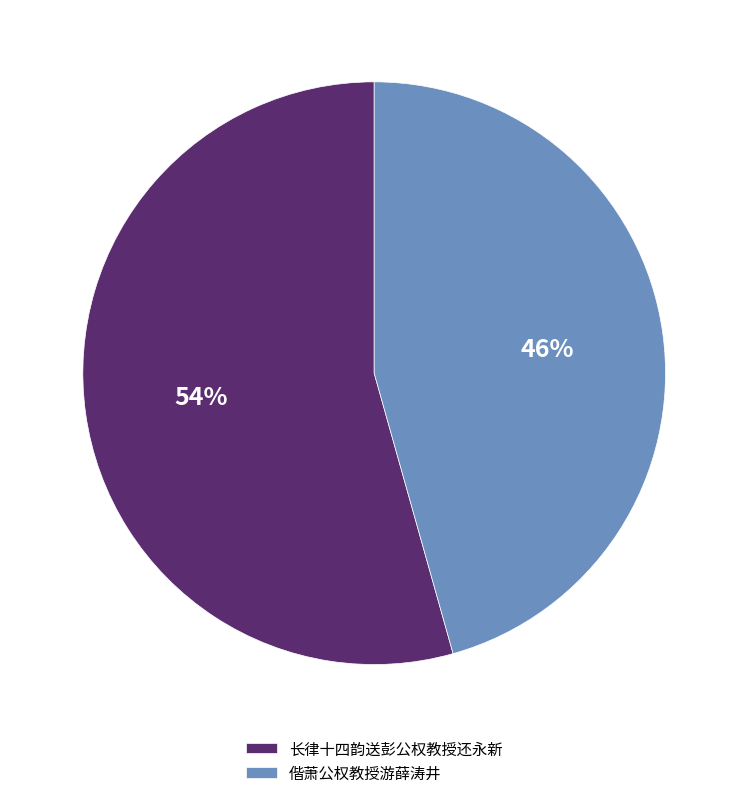

True or false: 偕萧公权教授游薛涛井 accounts for 46% of the total.

True